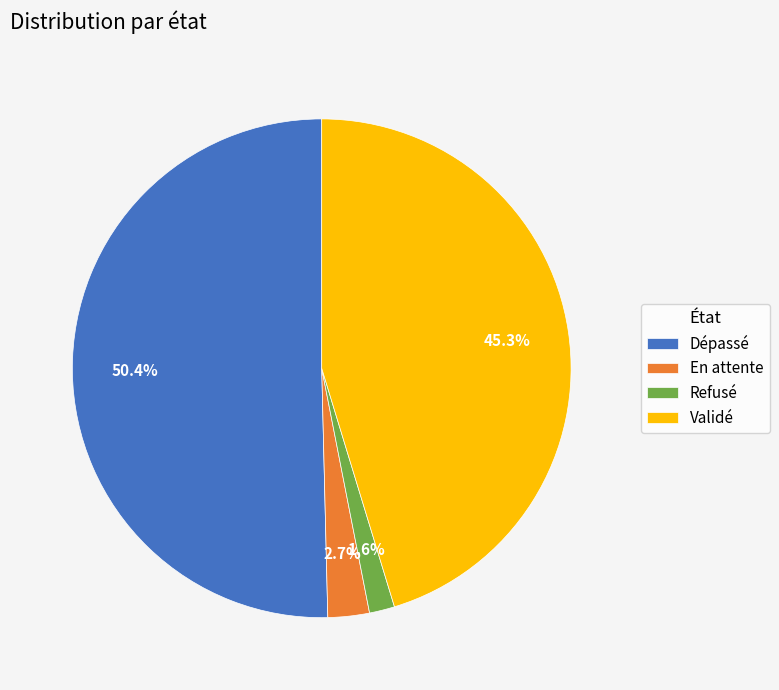

What is the largest slice in the pie chart?

Dépassé